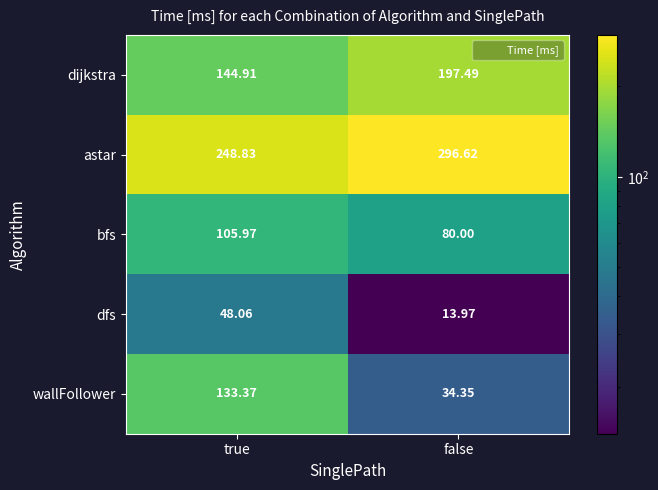

At which label is astar closest to 272?

true